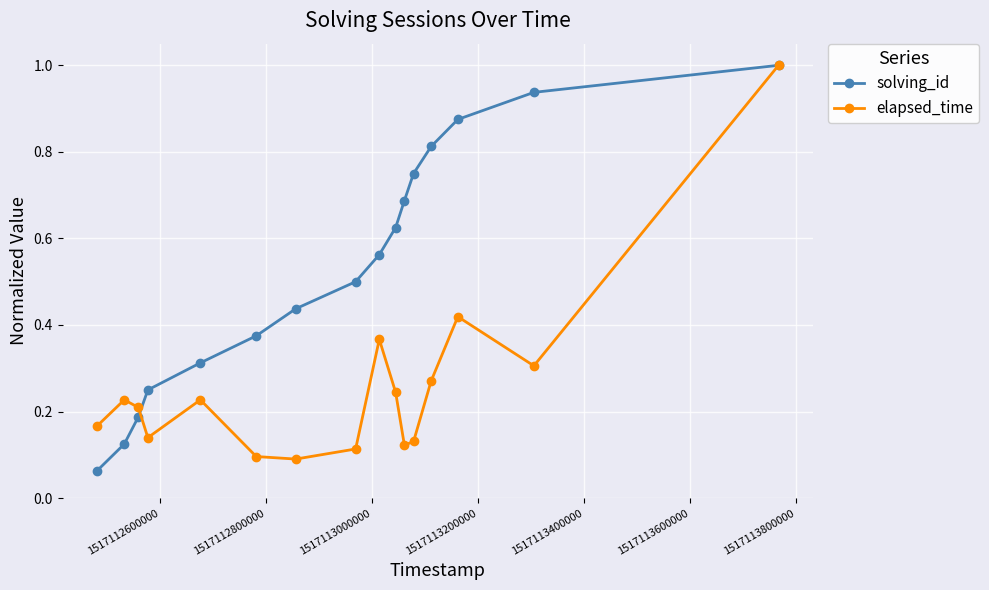

True or false: solving_id has more than 1 interior local peaks.

False